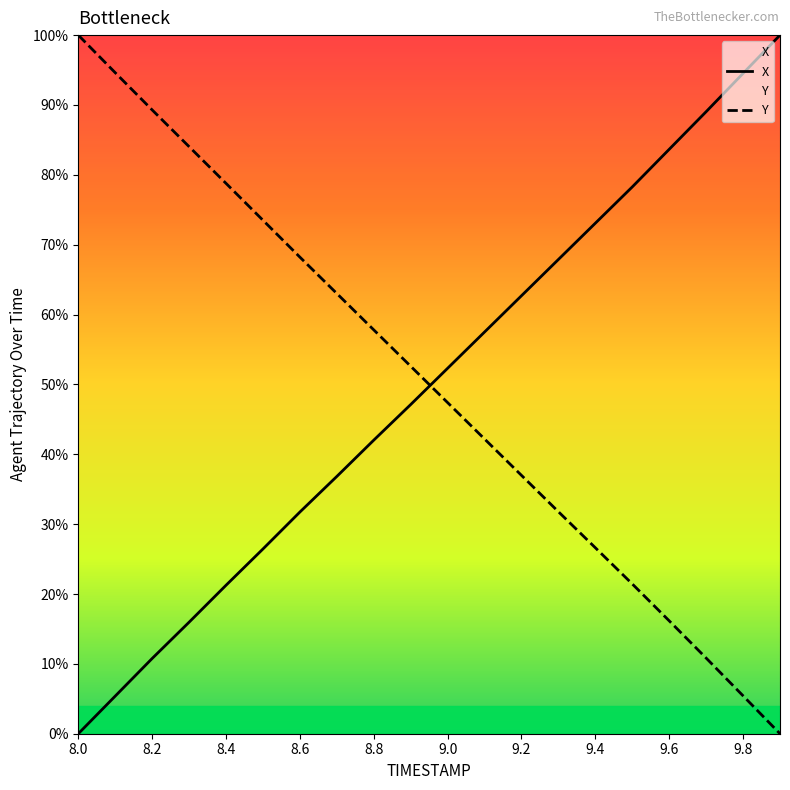

Which series has the widest spread of values?

X